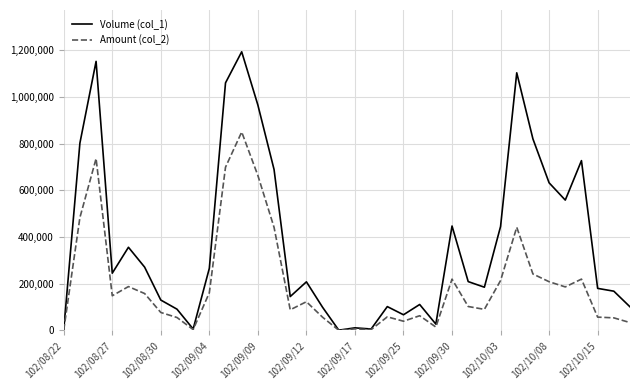

Which series has the largest total across all categories?

Volume (col_1)